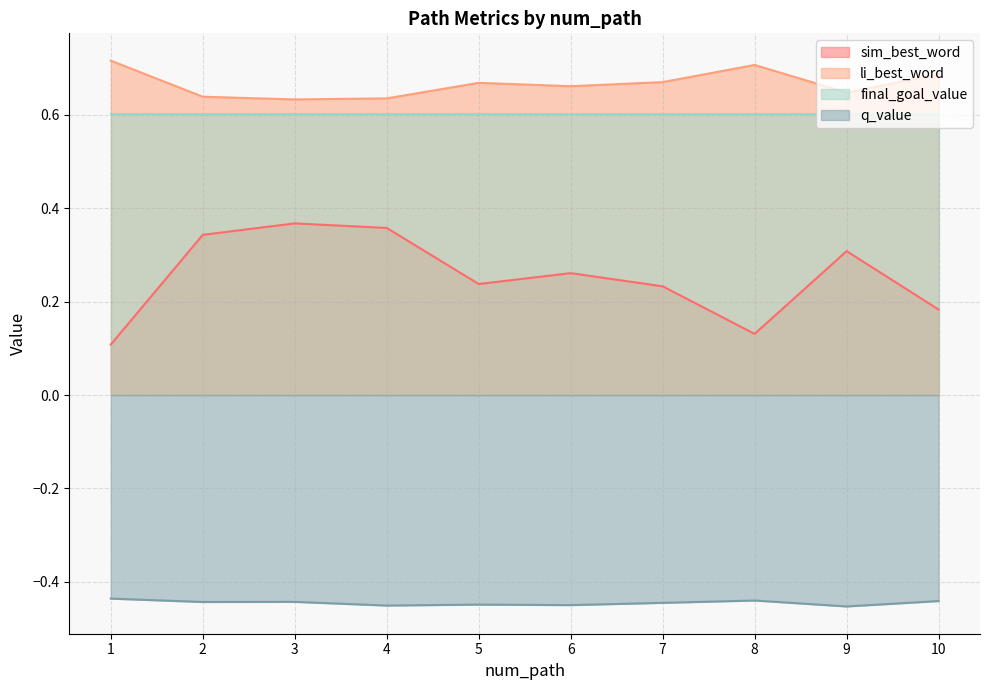

What is the spread (max minus min) of values at 2?

1.1